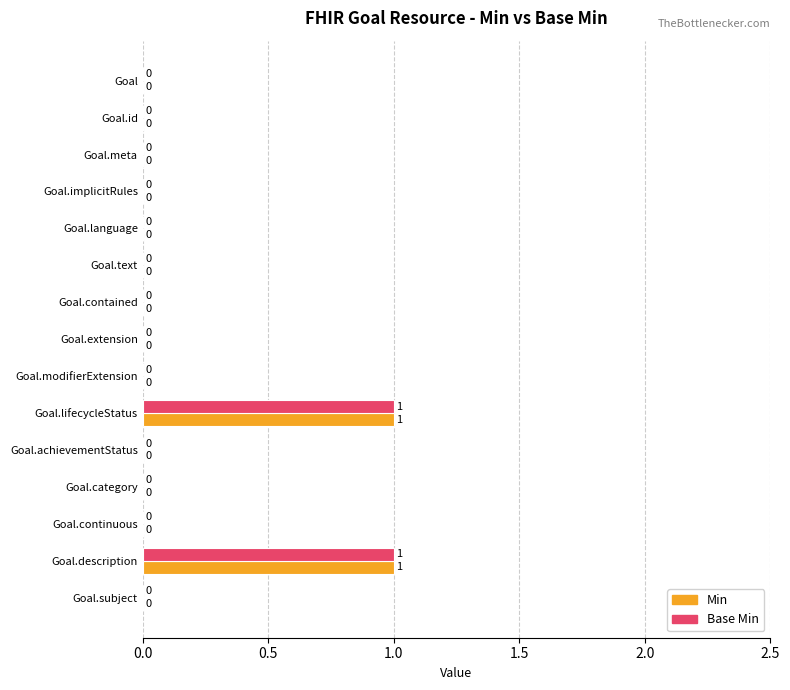

How many Min values are between 0 and 1?

15